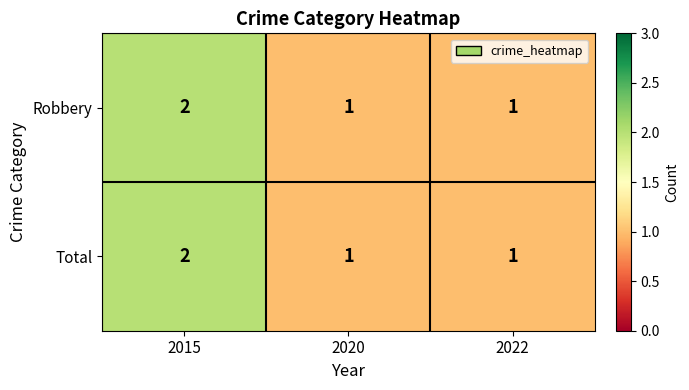

At which category does the chart reach its peak across all series?

2015